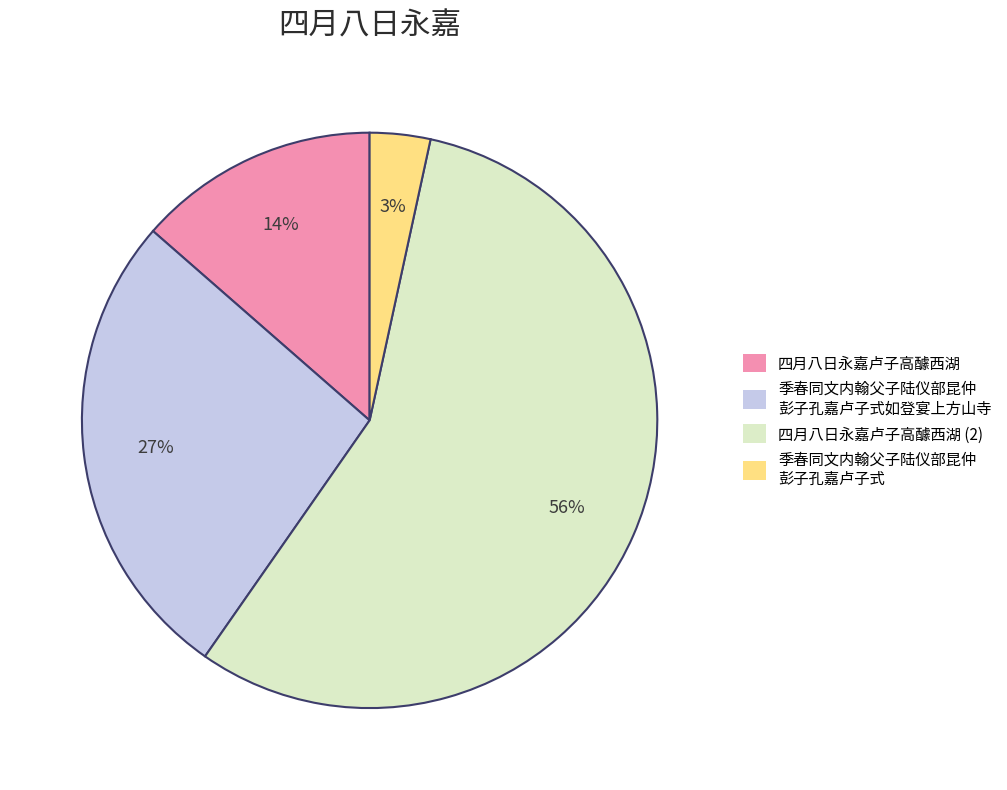

Does 四月八日永嘉卢子高醵西湖 account for over 50% of the chart?

No